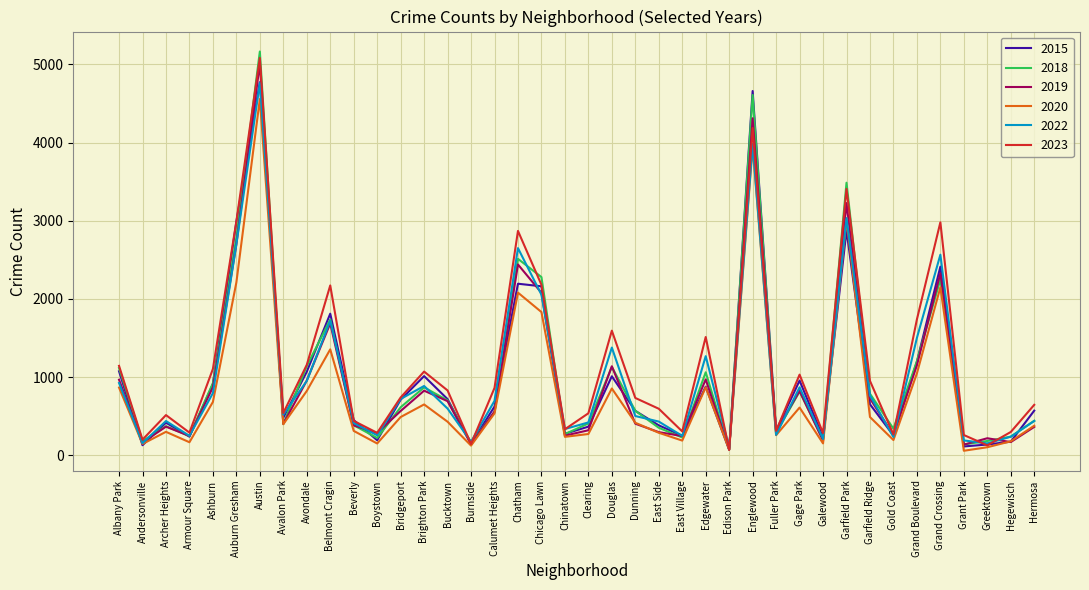

What value does the 2020 series have at Burnside, to the nearest 50?

150